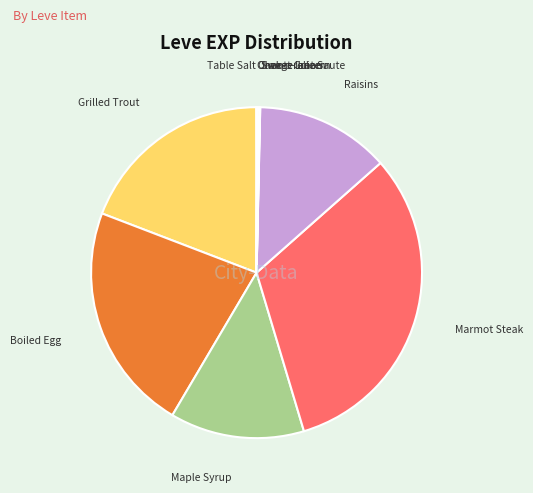

Does any single category account for the majority?

No